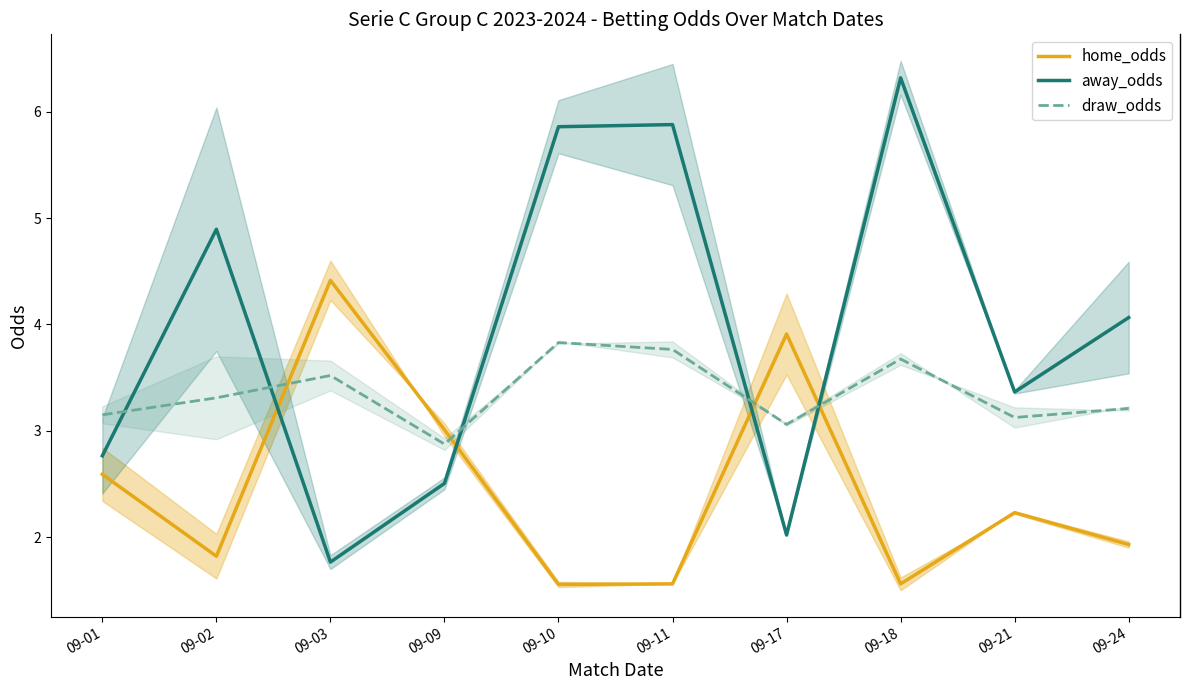

What is the total value across all series at 09-02?

10.0